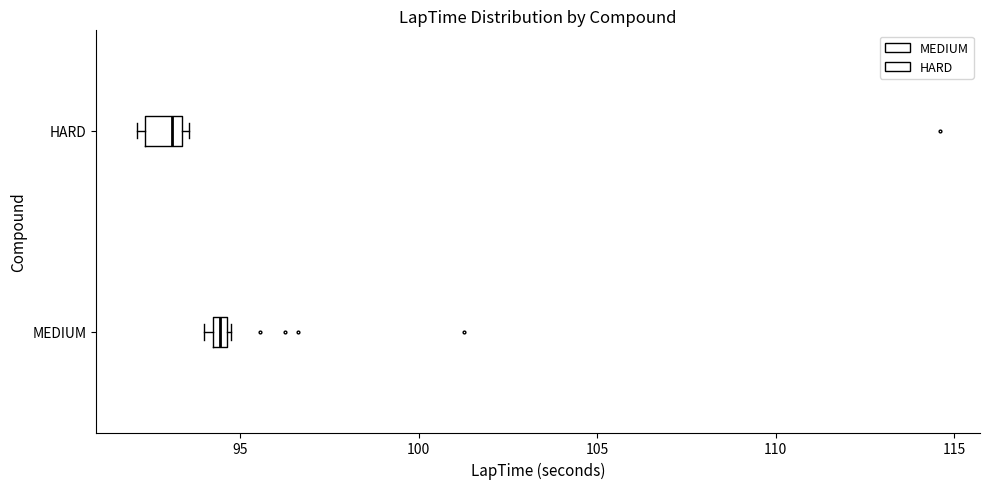

Comparing the boxes themselves (not the whiskers), which one is the widest?

HARD